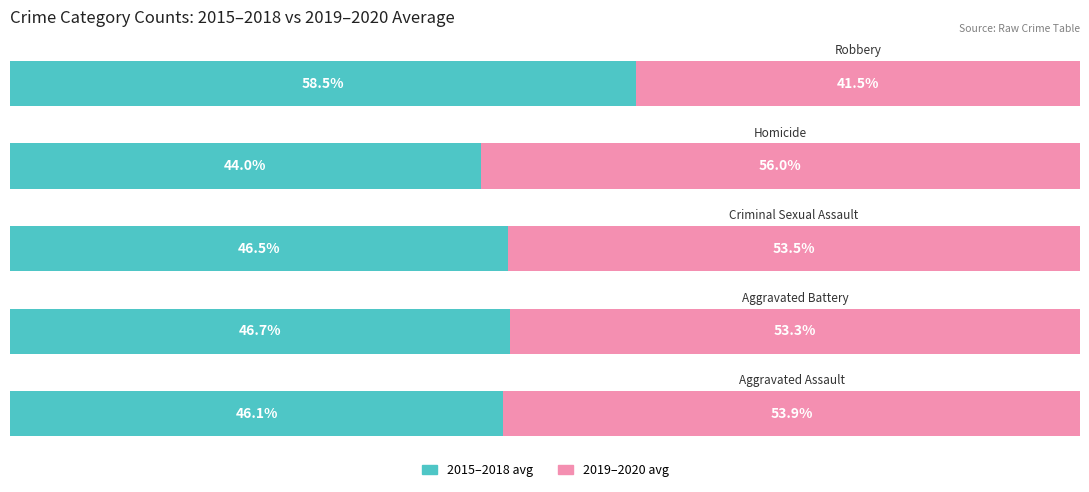

Reading right to left, list all the values displayed in this chart.

2015–2018 avg: 4=58.5	3=44.0	2=46.5	1=46.7	0=46.1
2019–2020 avg: 4=41.5	3=56.0	2=53.5	1=53.3	0=53.9